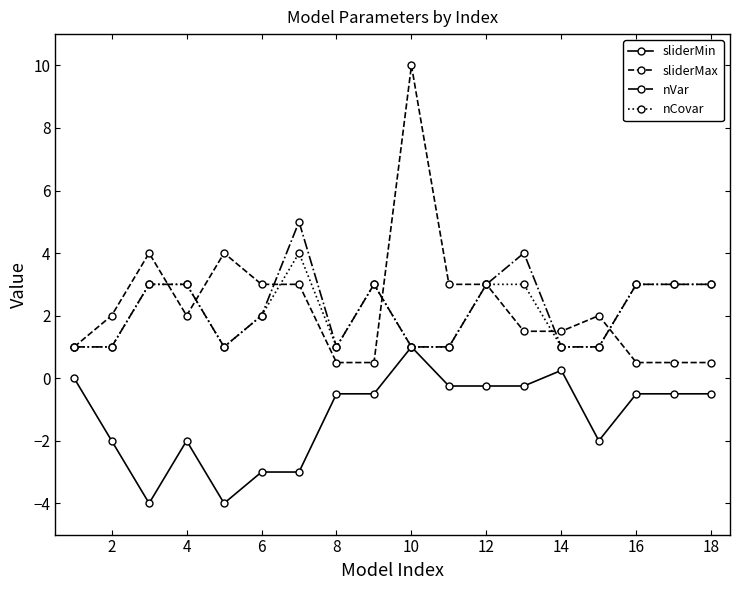

True or false: sliderMin and sliderMax intersect in this chart.

False